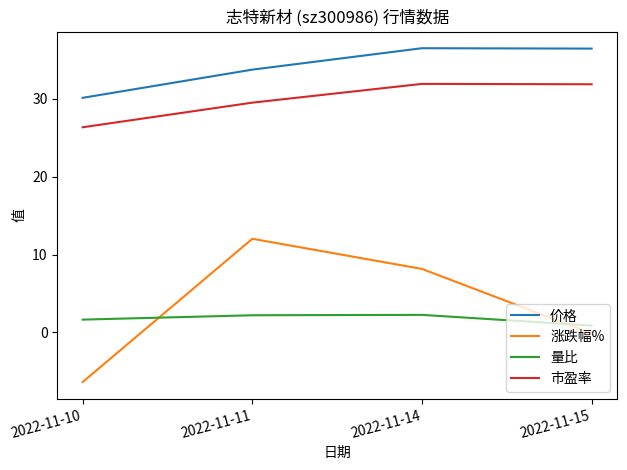

True or false: 涨跌幅% and 价格 intersect in this chart.

False